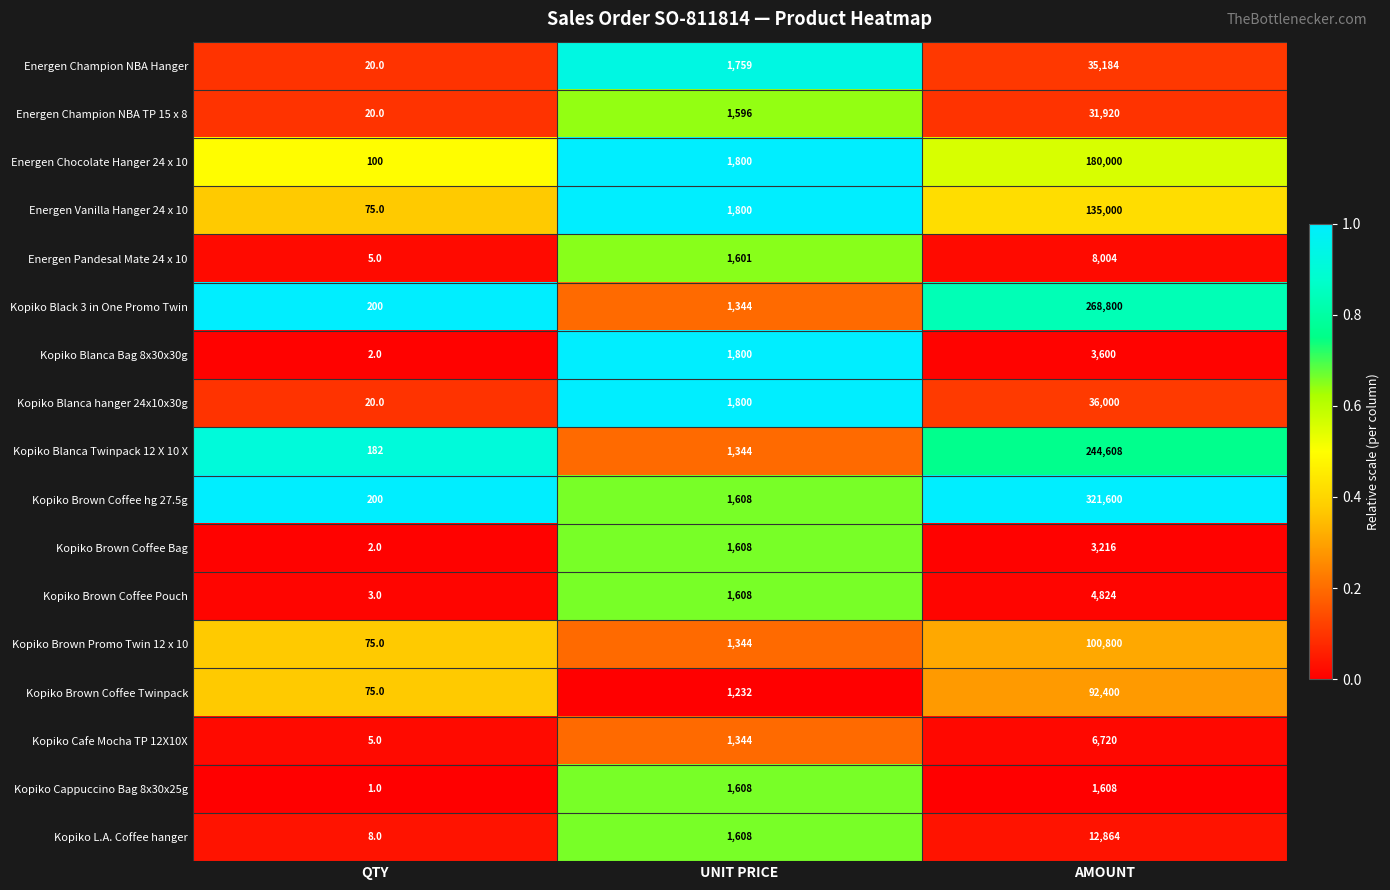

What is the greatest value displayed?

321600